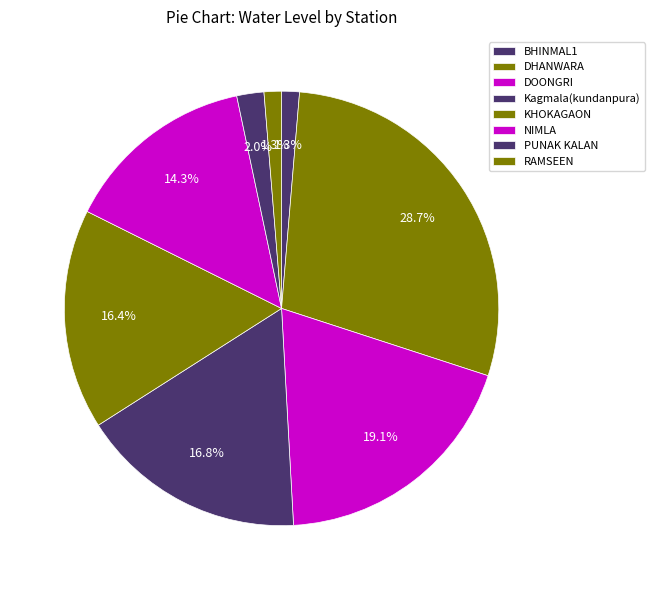

Rank the categories by value from highest to lowest.

DHANWARA, DOONGRI, Kagmala(kundanpura), KHOKAGAON, NIMLA, PUNAK KALAN, BHINMAL1, RAMSEEN